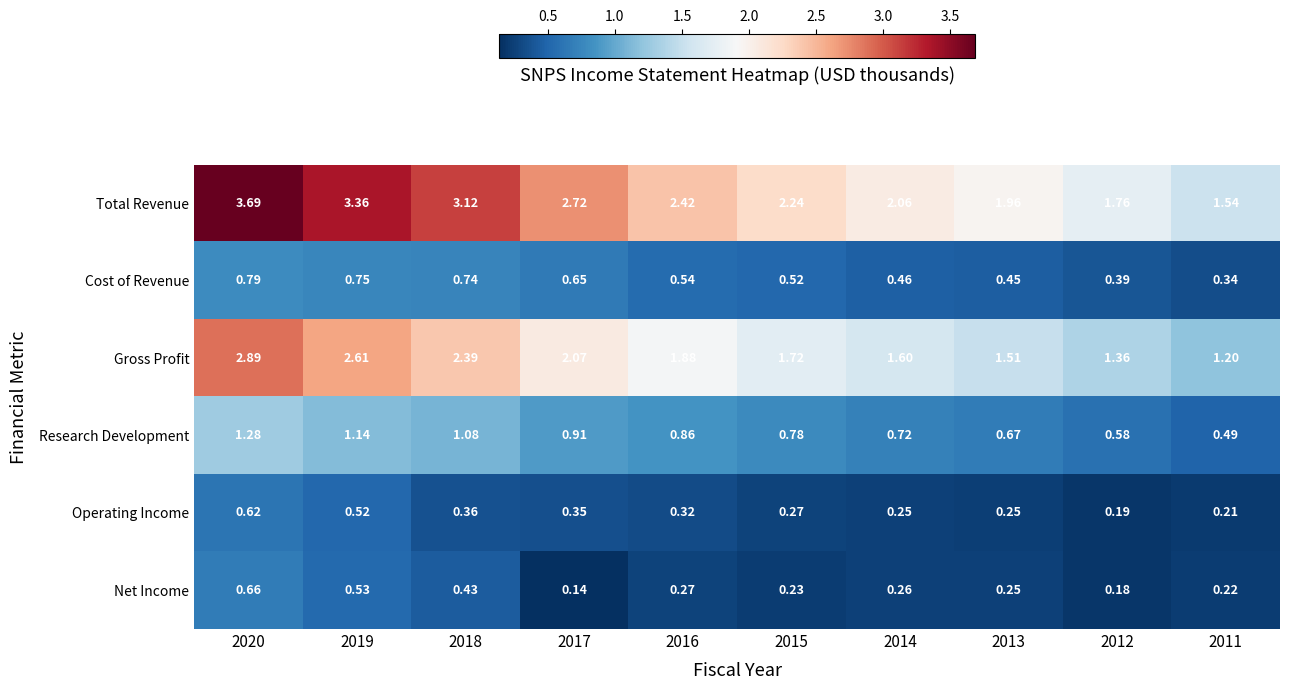

Rank the series by their maximum value, from highest to lowest.

Total Revenue, Gross Profit, Research Development, Cost of Revenue, Net Income, Operating Income